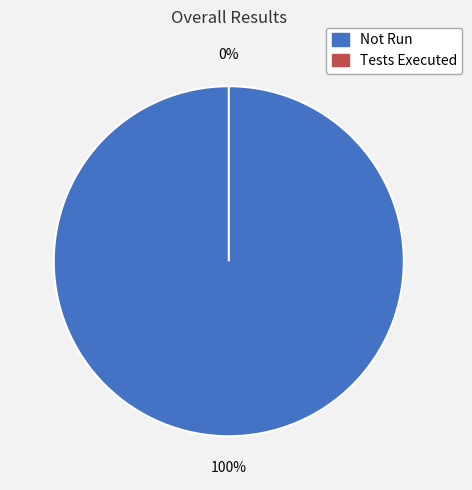

Is the sum of Not Run and Tests Executed greater than half?

Yes